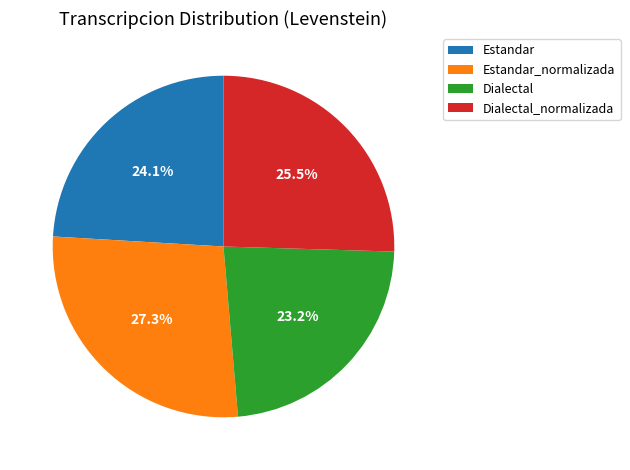

Does Dialectal_normalizada account for over 50% of the chart?

No